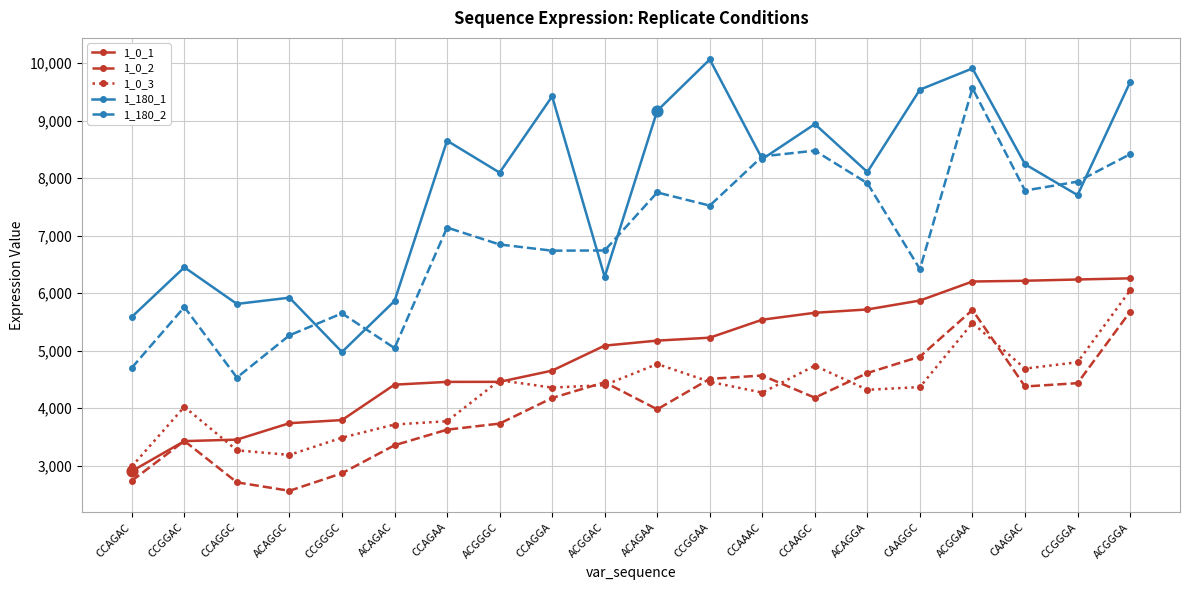

At which category is the sum across all series the highest?

ACGGAA